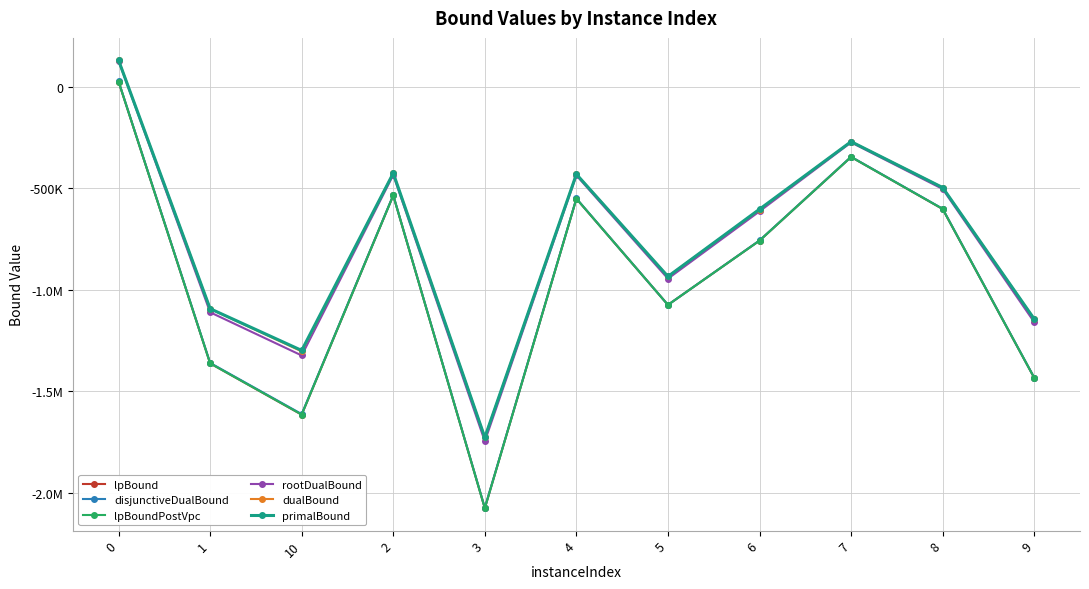

Does the chart have visible grid lines?

Yes